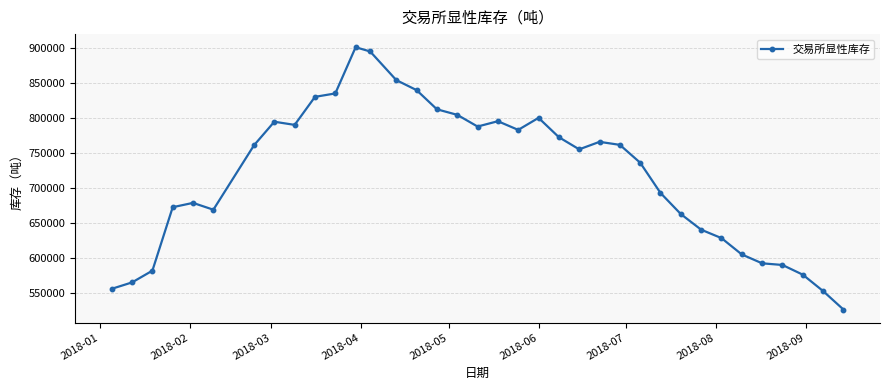

How many lines are shown in the chart?

1